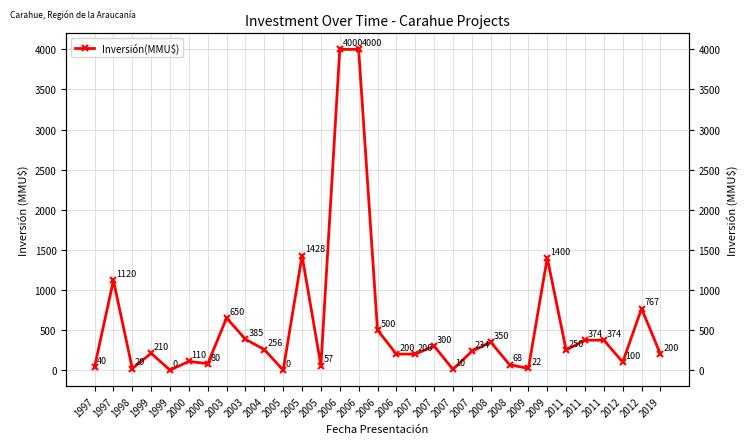

What is the sum of the values at 2019 and 1997?

240